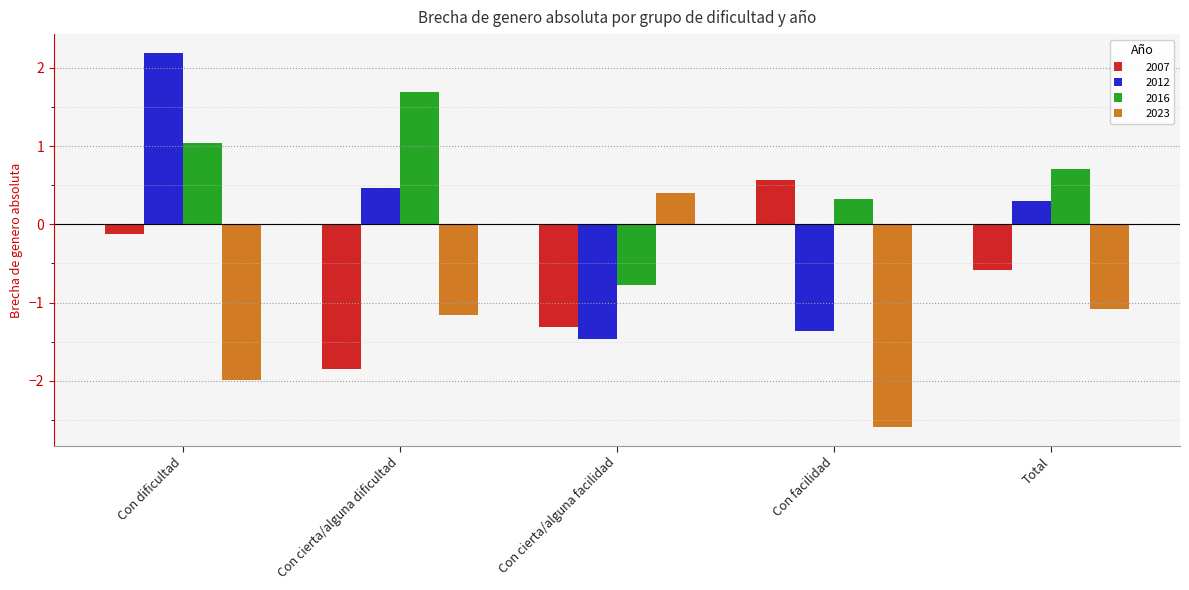

Rank the series by their average value, from lowest to highest.

2023, 2007, 2012, 2016